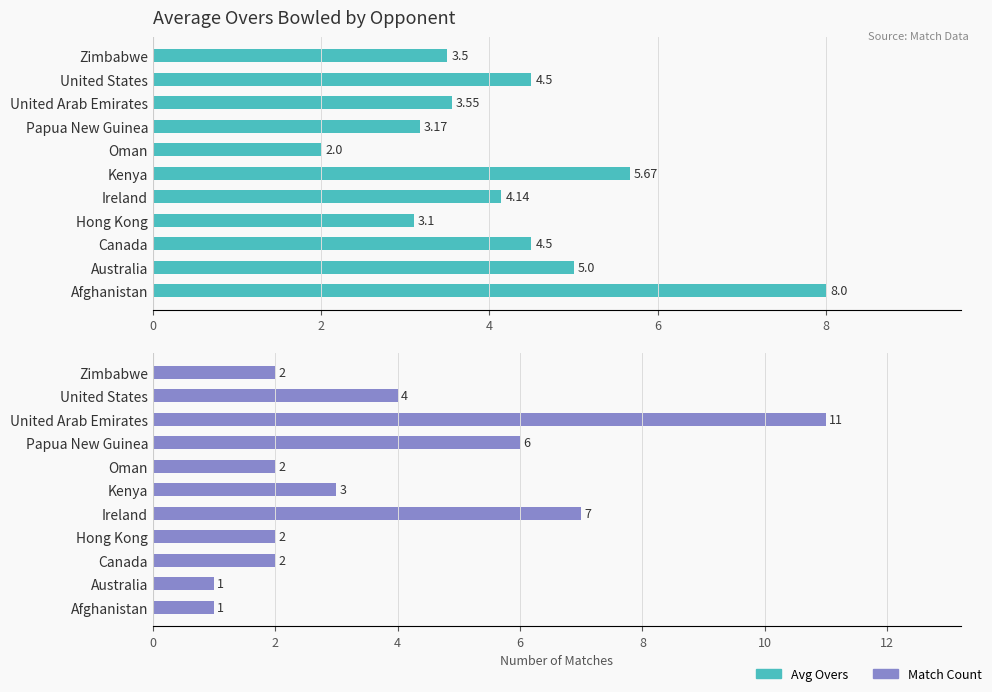

List the series in order of their overall mean, highest first.

Avg Overs, Match Count